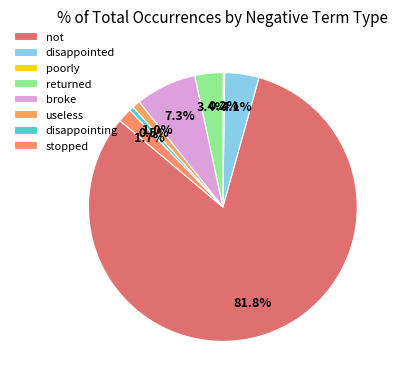

Which slice represents more than half of the pie?

not